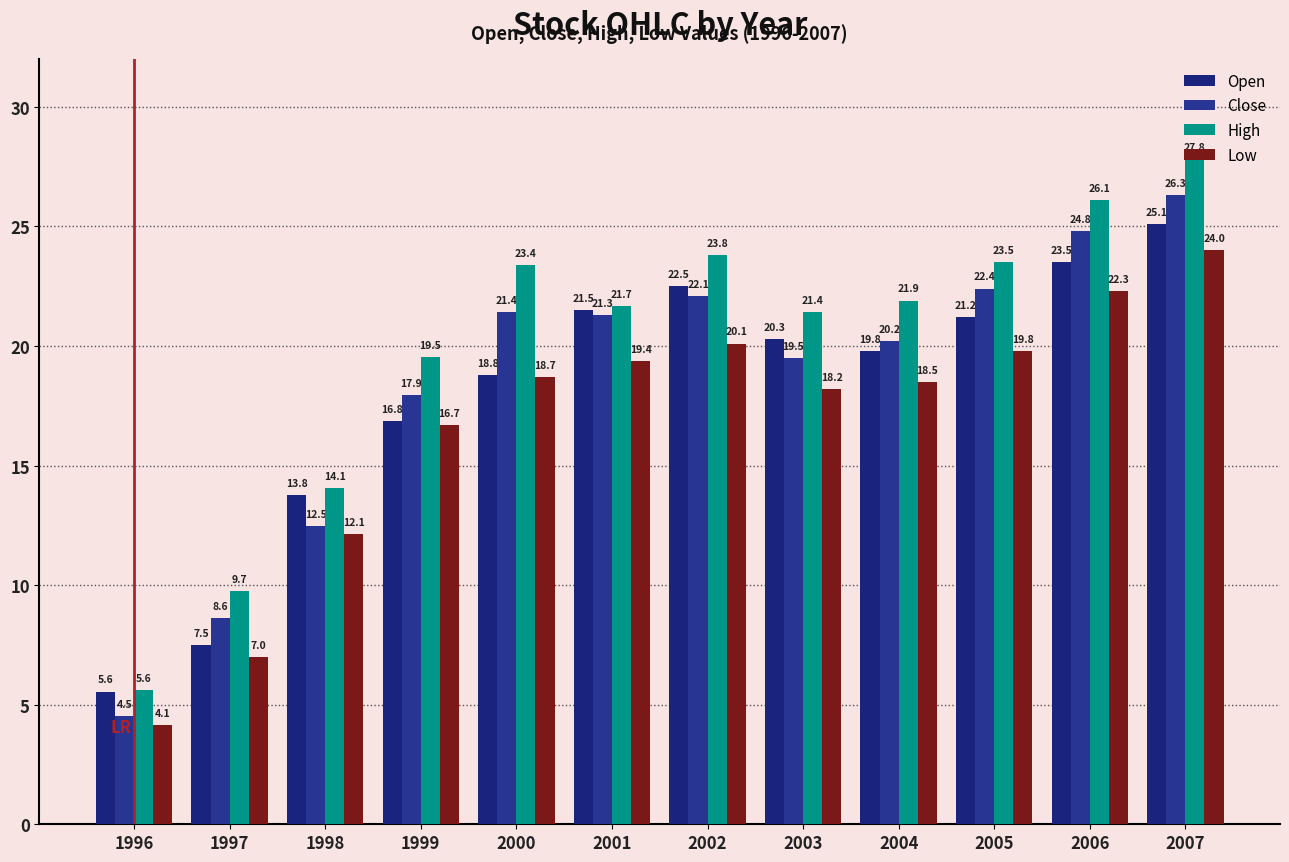

Reading left to right, list all the values displayed in this chart.

Open: 5.6	7.5	13.8	16.8	18.8	21.5	22.5	20.3	19.8	21.2	23.5	25.1
Close: 4.5	8.6	12.5	17.9	21.4	21.3	22.1	19.5	20.2	22.4	24.8	26.3
High: 5.6	9.7	14.1	19.5	23.4	21.7	23.8	21.4	21.9	23.5	26.1	27.8
Low: 4.1	7.0	12.1	16.7	18.7	19.4	20.1	18.2	18.5	19.8	22.3	24.0